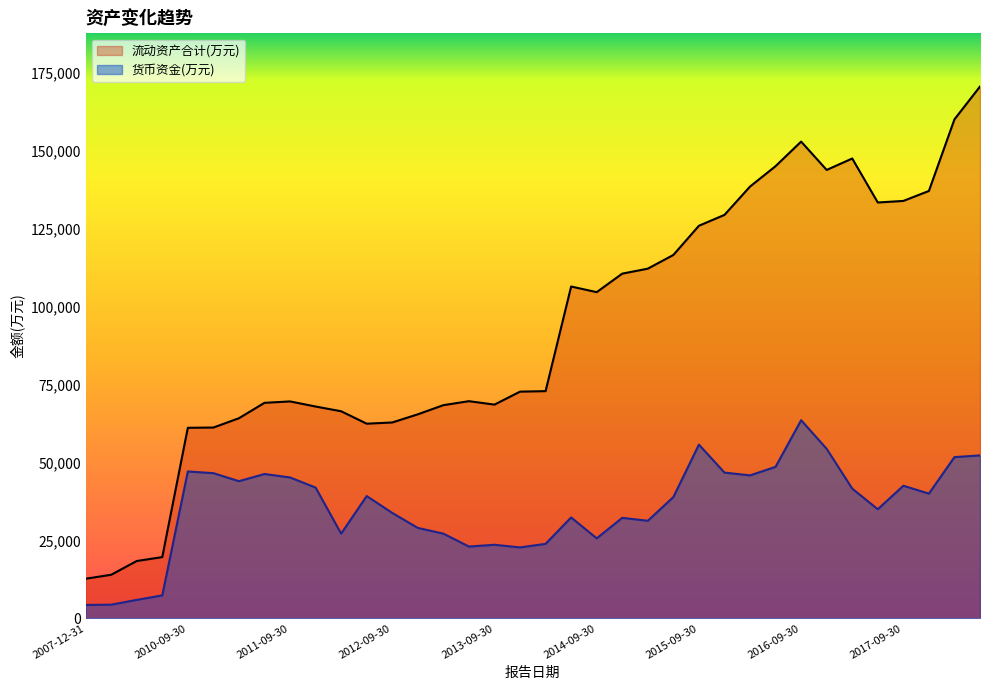

Reading left to right, extract all data points from this chart.

流动资产合计(万元): 12717	13983	18403	19656	61148	61233	64219	69162	69612	67976	66456	62466	62860	65475	68412	69694	68590	72754	72912	106487	104679	110616	112215	116609	125984	129464	138556	145106	152986	143894	147565	133446	133949	137148	160123	170661
货币资金(万元): 4305	4394	5924	7375	47137	46597	44017	46325	45218	41970	27185	39248	33831	29028	27185	23045	23616	22767	23911	32385	25677	32258	31306	38918	55752	46782	45881	48622	63587	54395	41636	35011	42555	40028	51744	52289